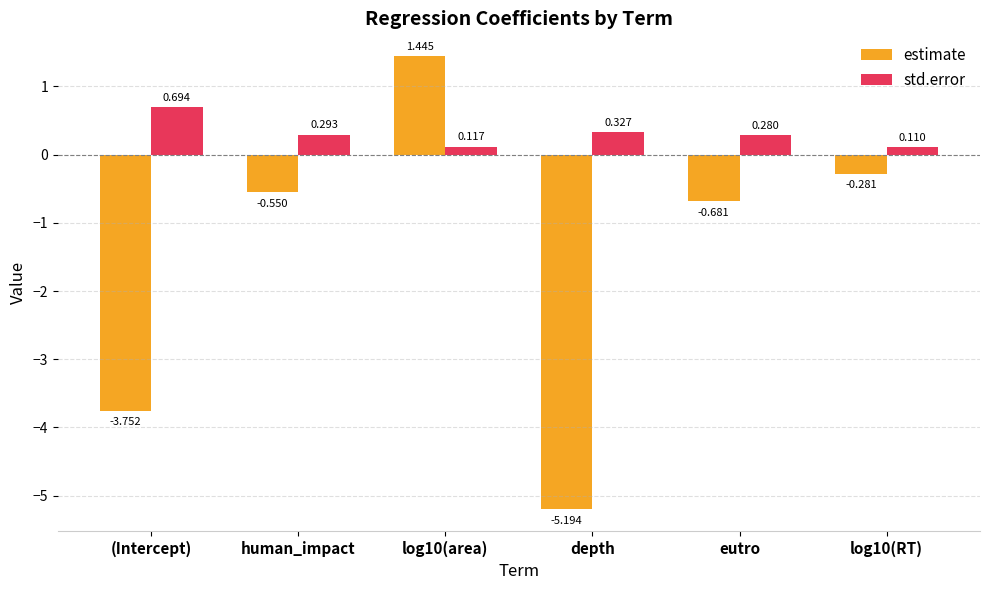

At which label is estimate closest to -1?

eutro